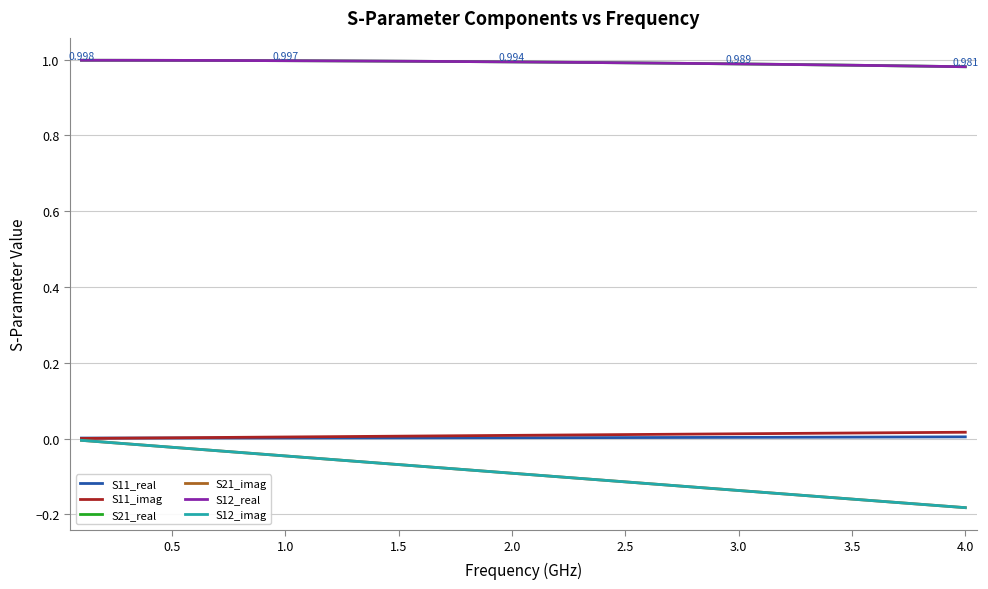

Does the chart display data point markers on the line(s)?

No